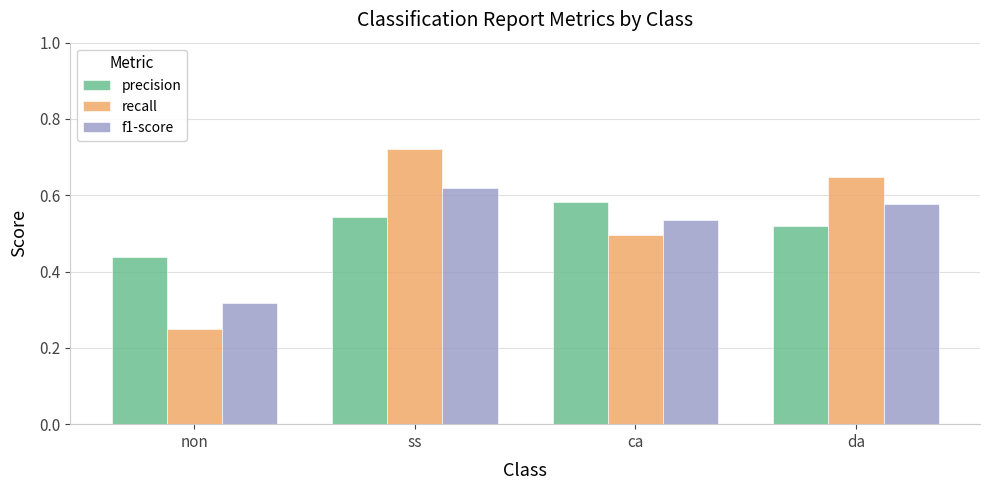

What is the difference between the maximum and second lowest values in the f1-score series?

0.1